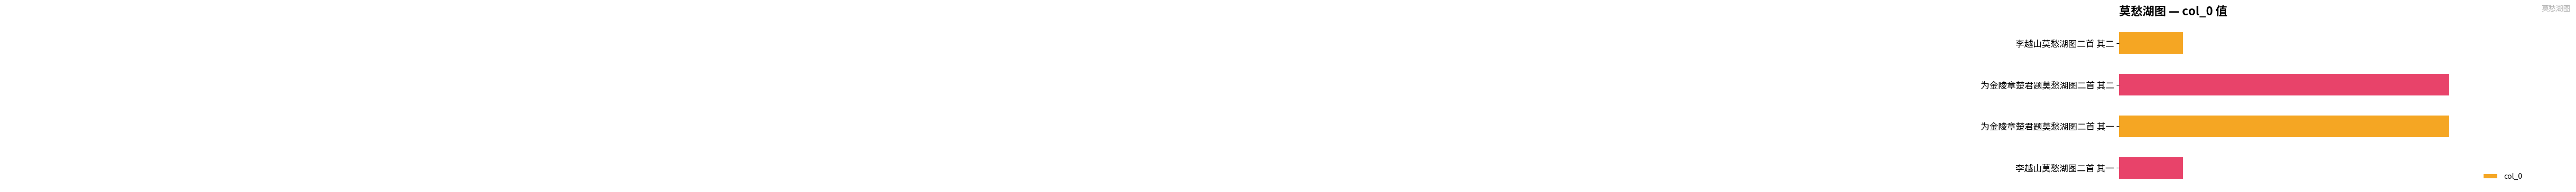

Reading top to bottom, transcribe all the data shown in this chart.

791777	840567	840566	791776